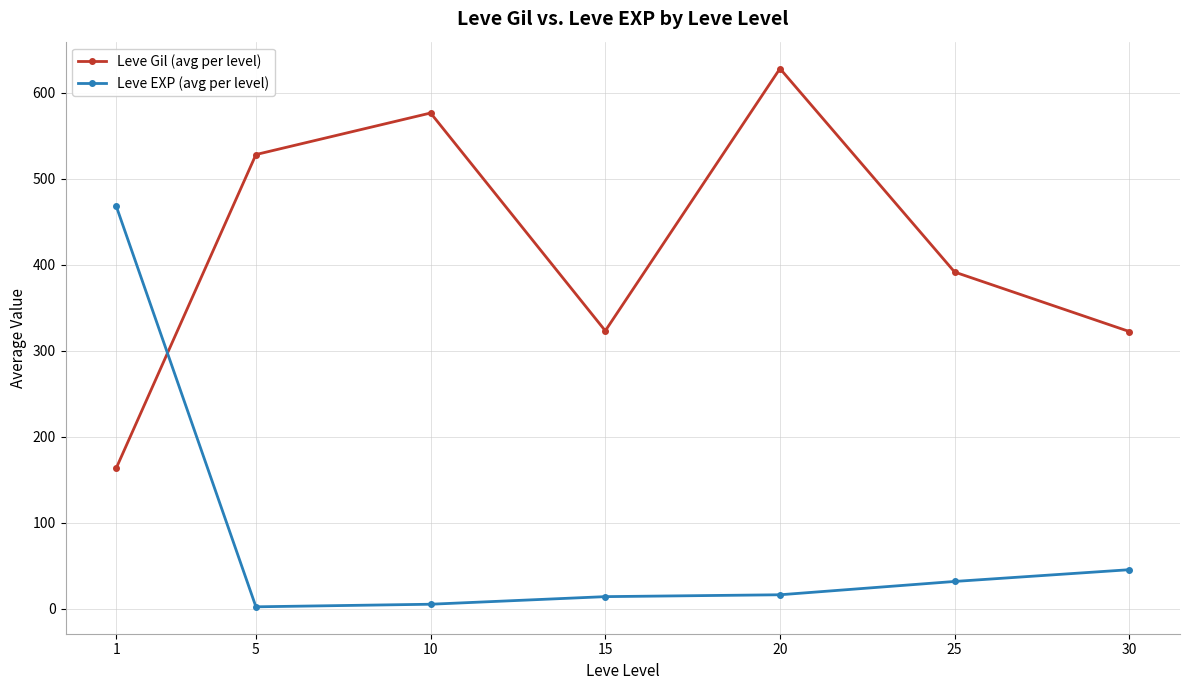

Rank the series by their maximum value, from lowest to highest.

Leve EXP (avg per level), Leve Gil (avg per level)